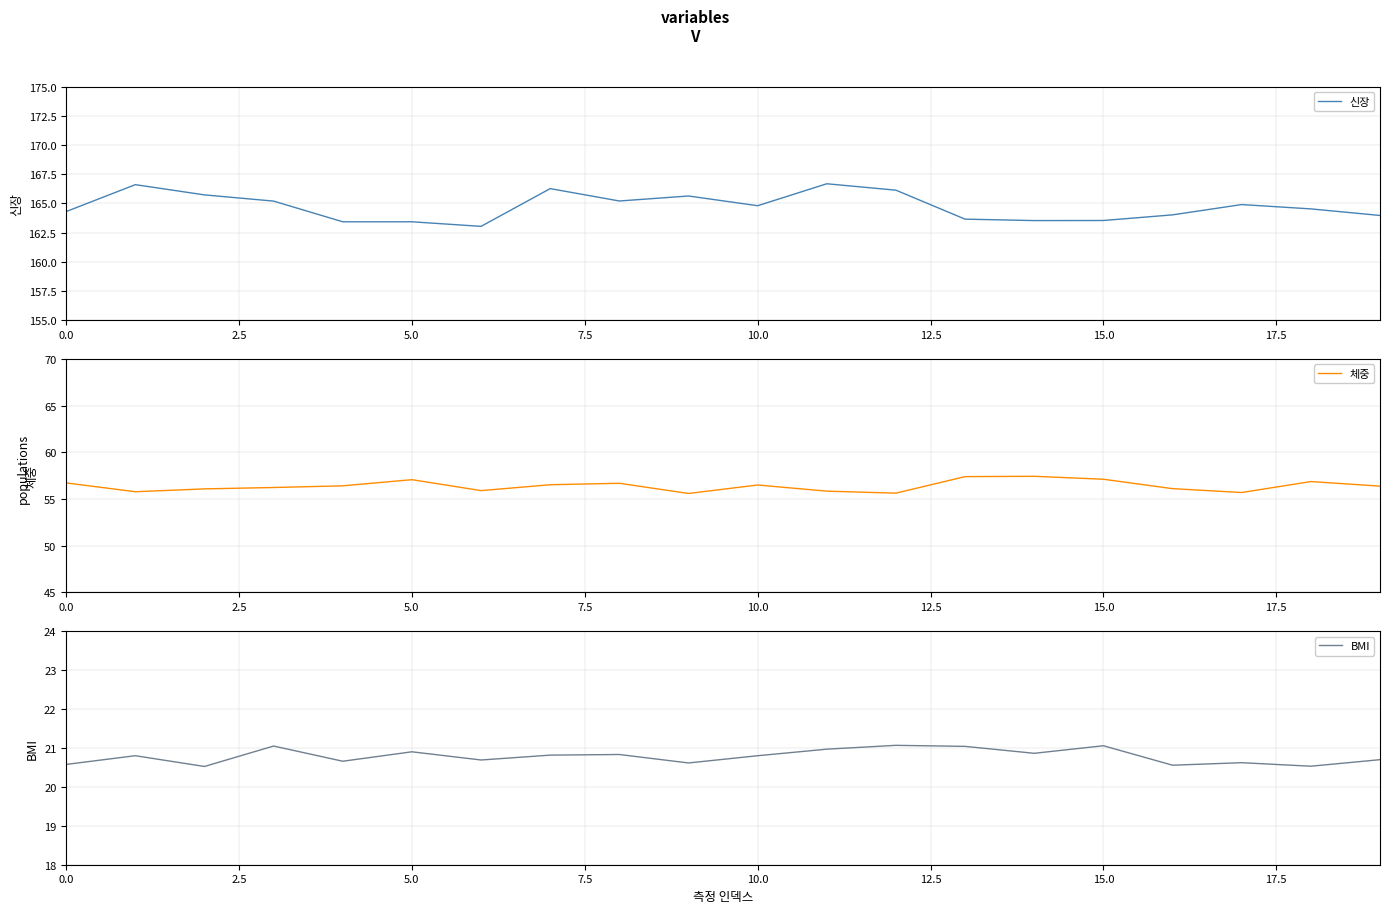

The 신장 series shows 260.4 at 5.0. True or false?

False